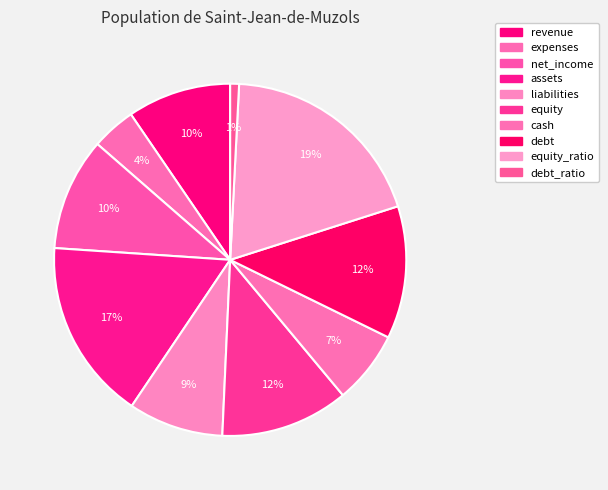

Rank the categories by value from lowest to highest.

debt_ratio, expenses, cash, liabilities, revenue, net_income, equity, debt, assets, equity_ratio